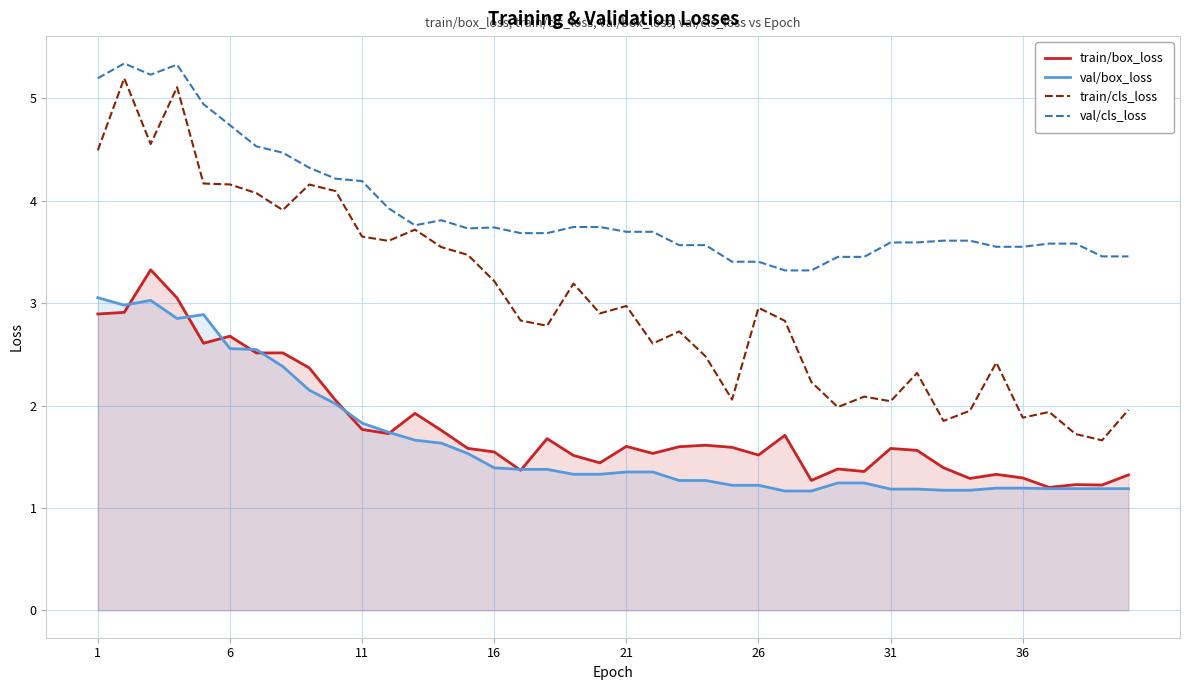

What is the maximum value for val/cls_loss?

5.3